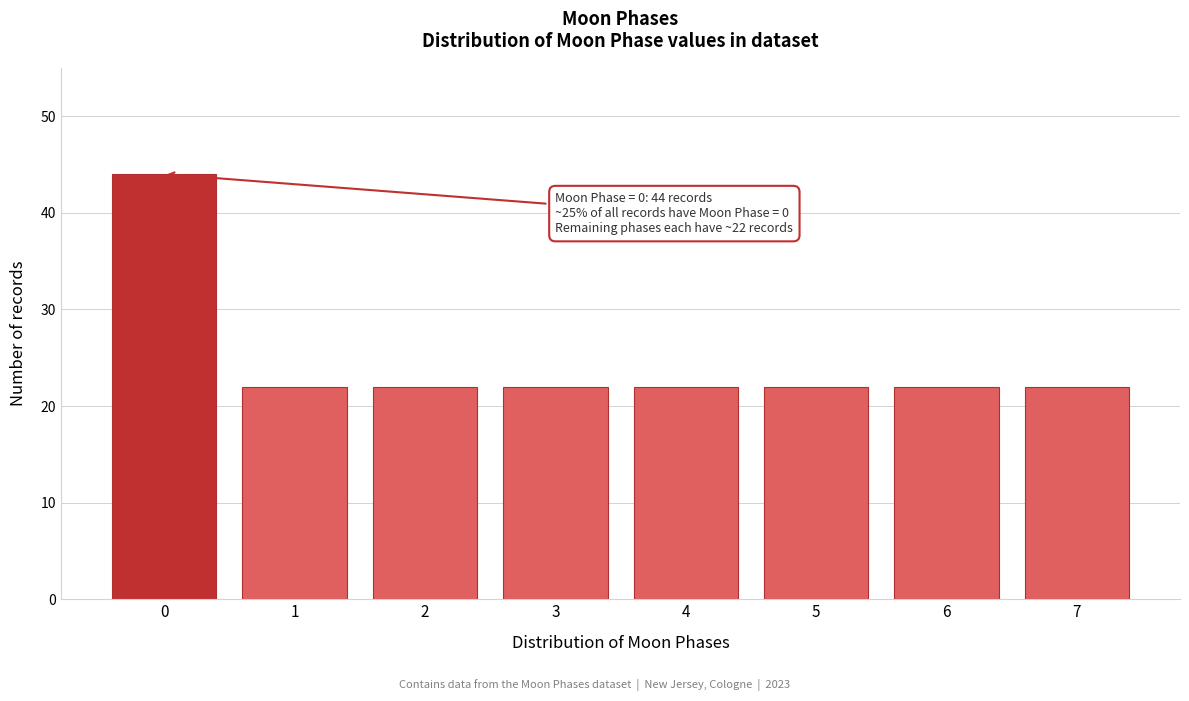

Reading right to left, transcribe all the data shown in this chart.

22	22	22	22	22	22	22	44